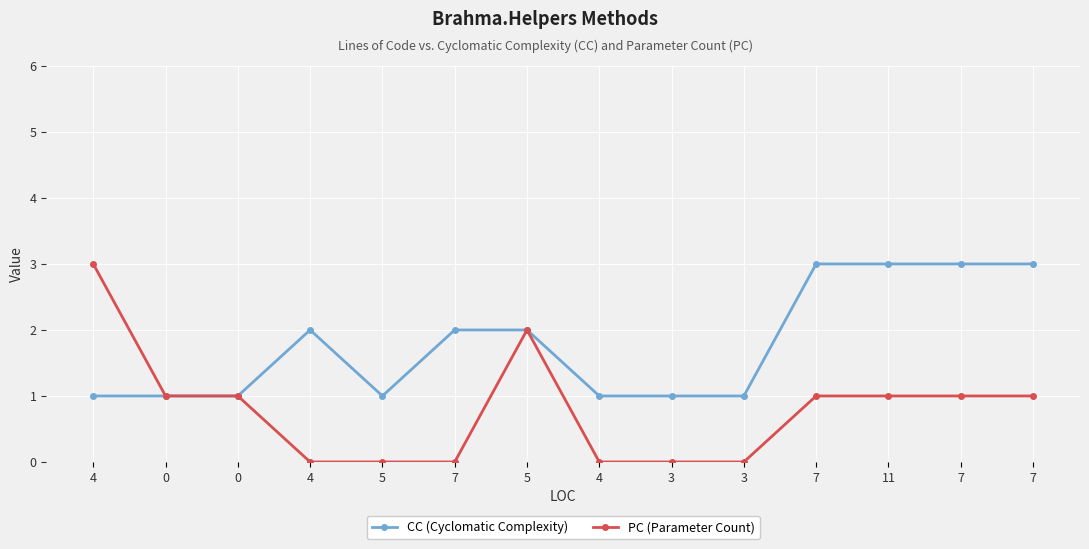

True or false: PC (Parameter Count) and CC (Cyclomatic Complexity) cross at least once.

False